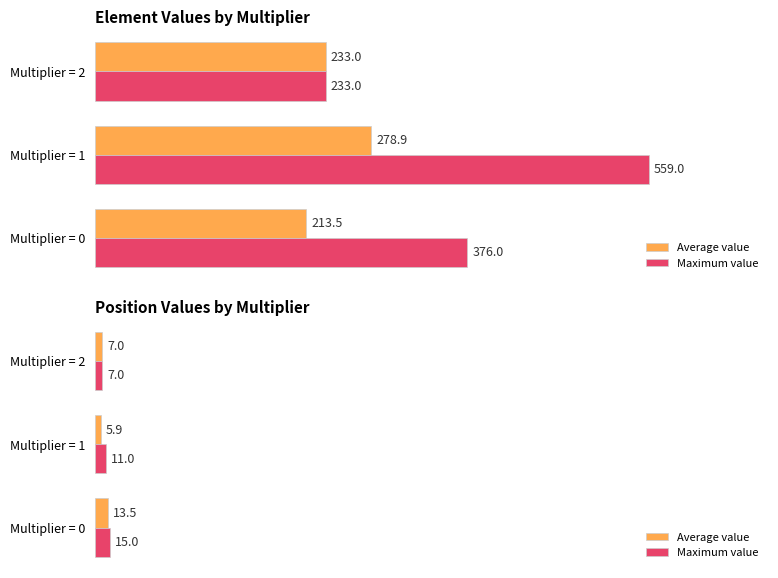

How many Maximum value values are between 7 and 15?

3